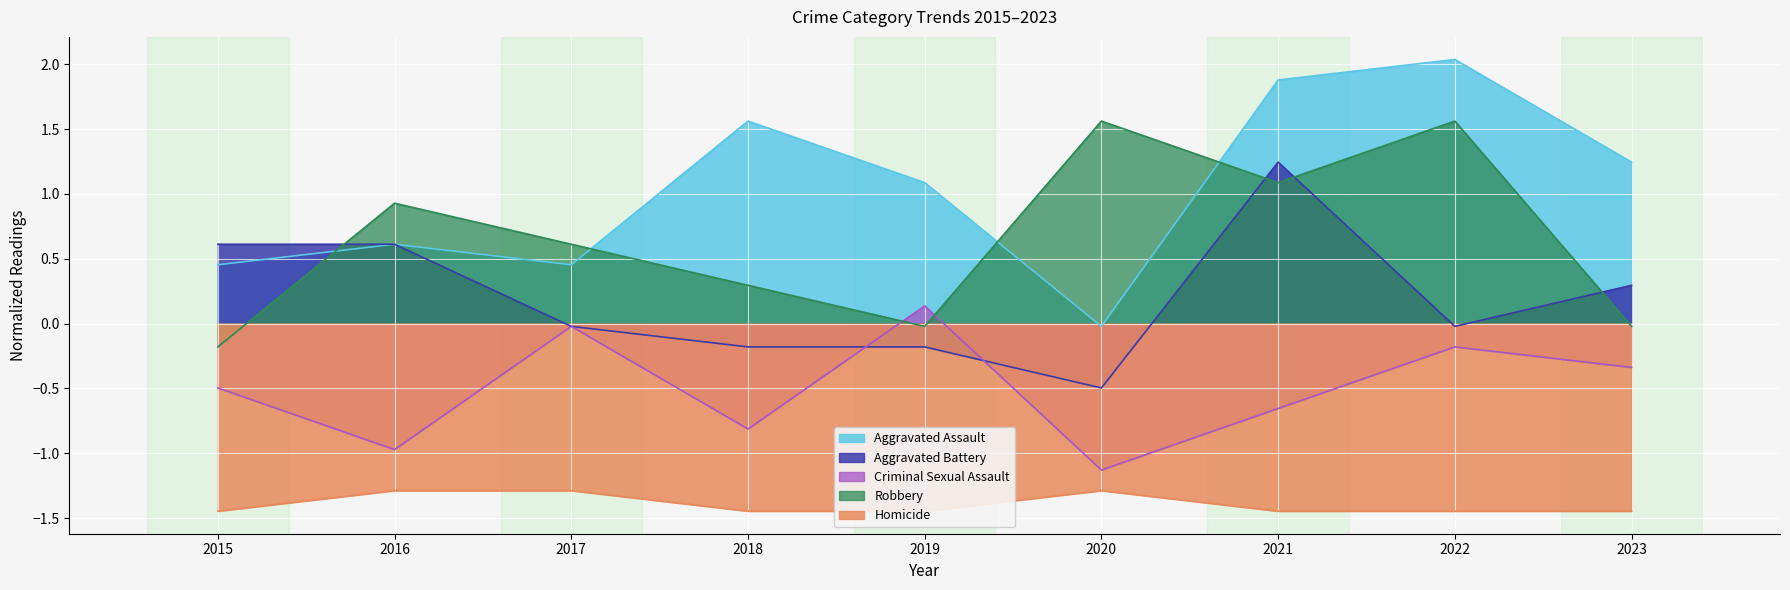

How many lines are shown in the chart?

5